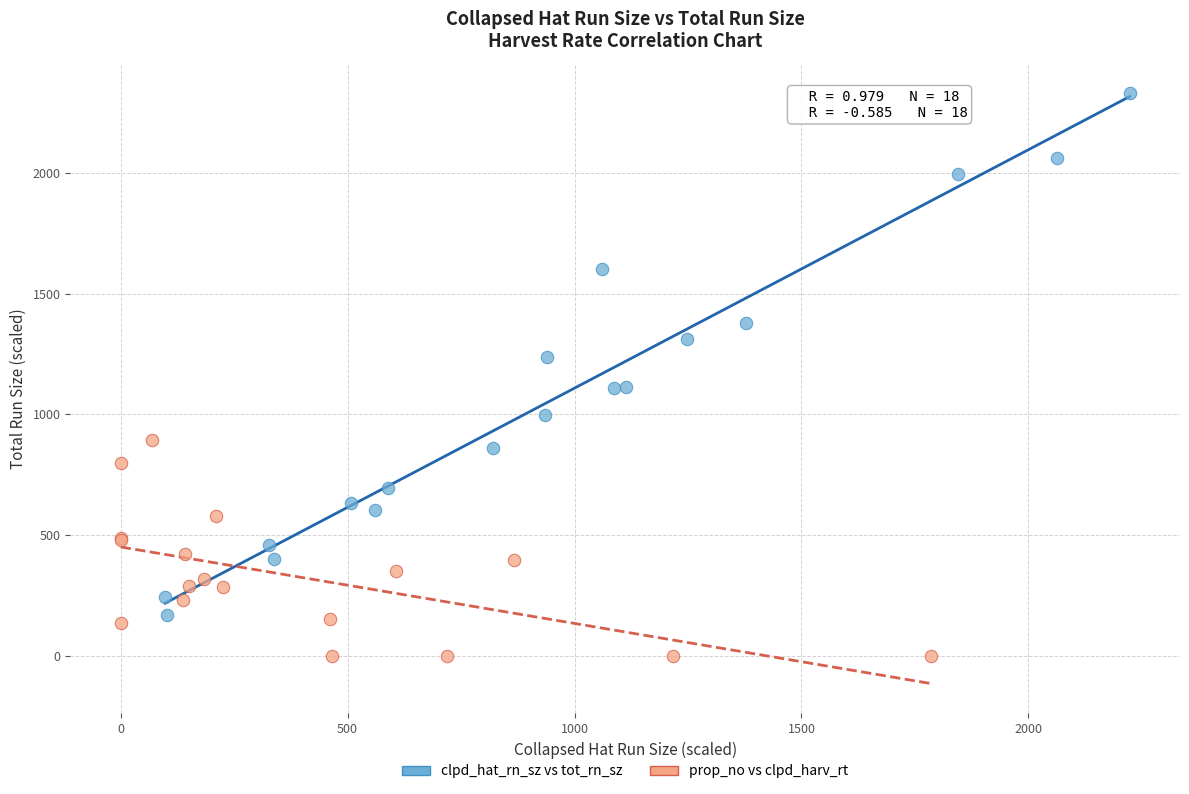

What are all the series names shown in the legend?

clpd_hat_rn_sz vs tot_rn_sz, prop_no vs clpd_harv_rt